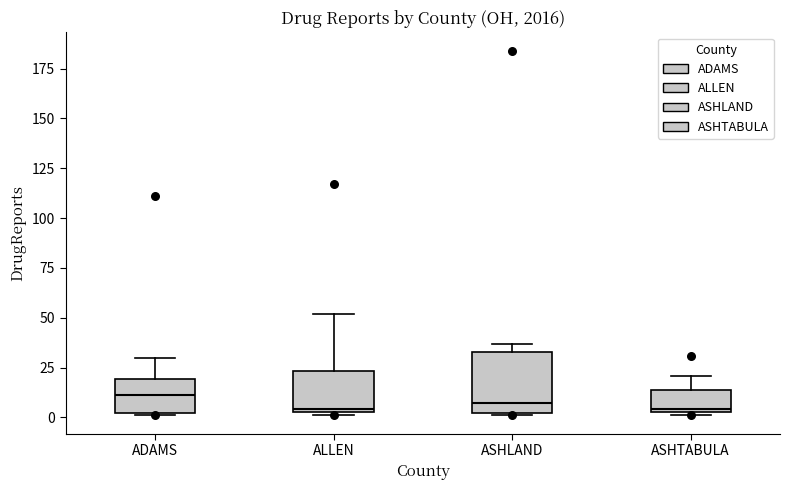

Reading left to right, read every box against the y-axis: the position of its median line, the range the box covers, and the ends of its whiskers. The values are not printed on the chart, so give them approximately, as read against the axis.

ADAMS: median 10, box 0 to 20, whiskers 0 to 30
ALLEN: median 5, box 5 to 25, whiskers 0 to 50
ASHLAND: median 5, box 0 to 35, whiskers 0 to 35 (just above the box's upper edge)
ASHTABULA: median 5, box 5 to 15, whiskers 0 to 20